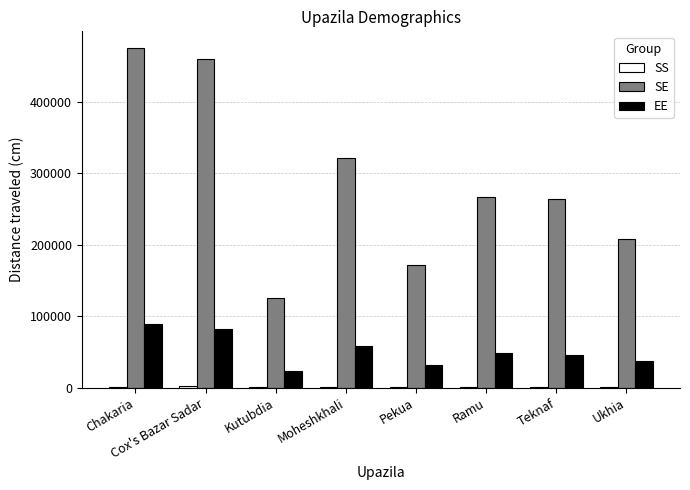

What is the maximum value shown in the chart?

474465